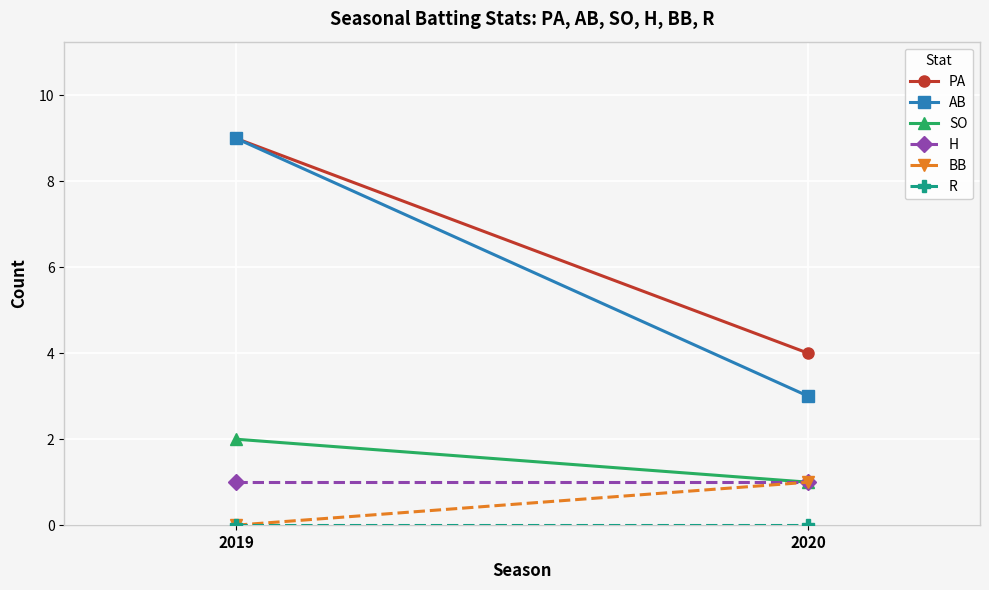

Rank the series by their maximum value, from highest to lowest.

PA, AB, SO, H, BB, R